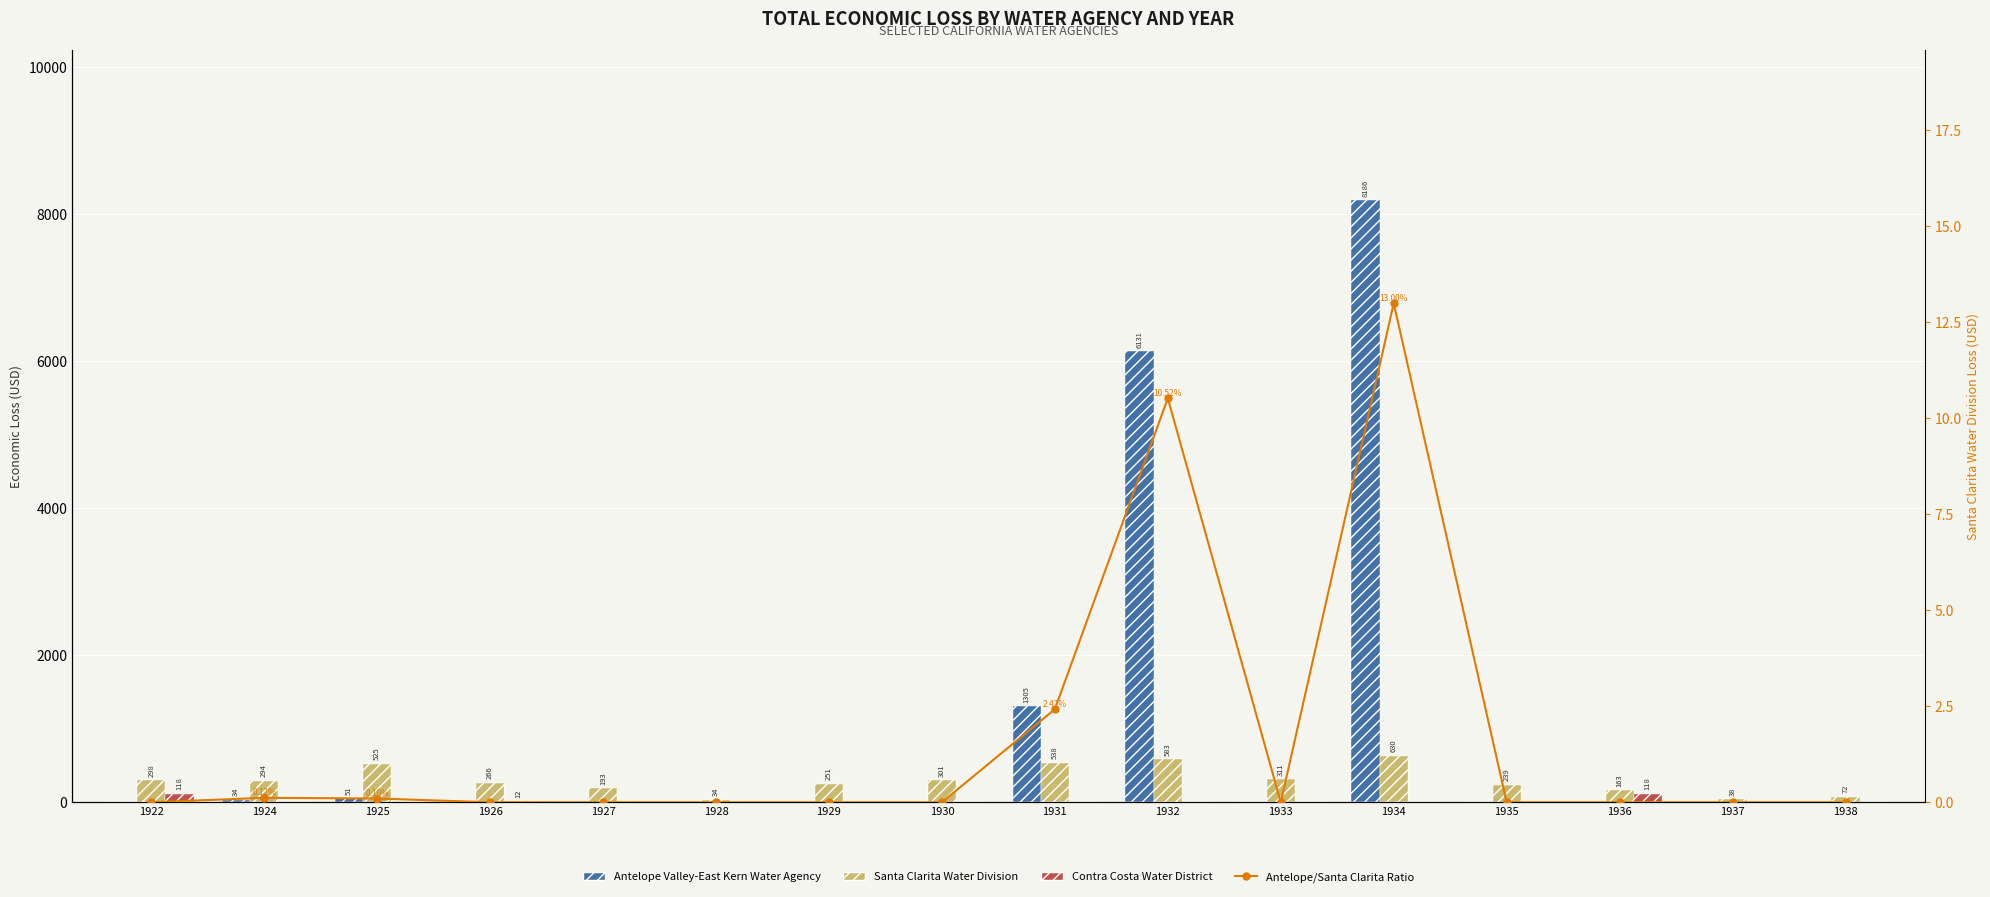

What are all the series names shown in the legend?

Antelope Valley-East Kern Water Agency, Santa Clarita Water Division, Contra Costa Water District, Antelope/Santa Clarita Ratio